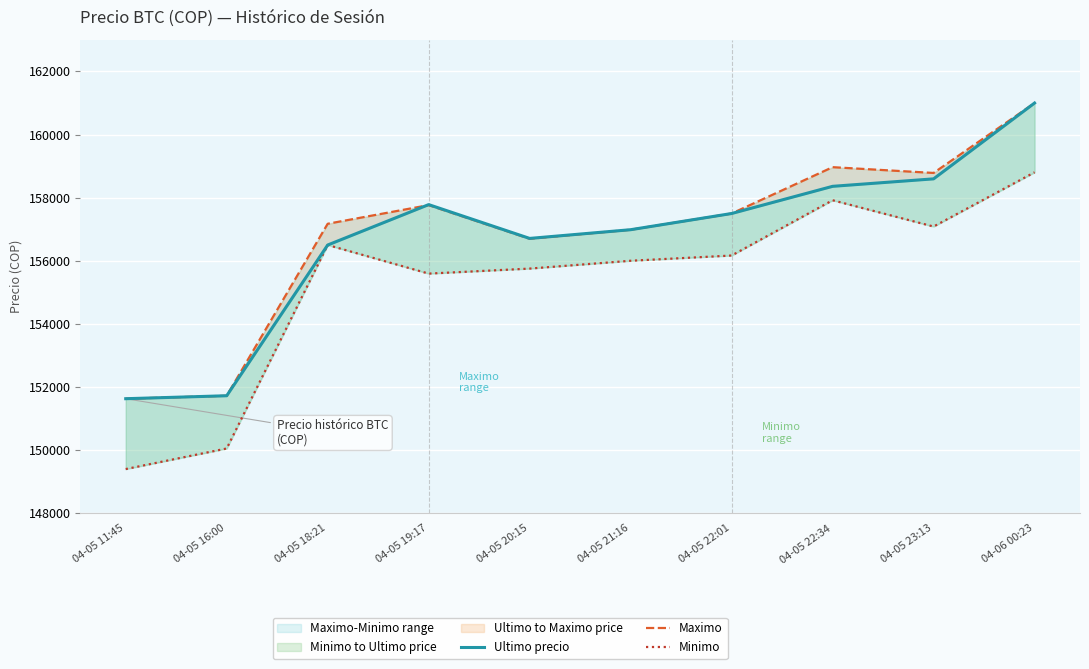

What is the sum of the Ultimo precio values at 04-05 11:45 and 04-05 22:01?

309133